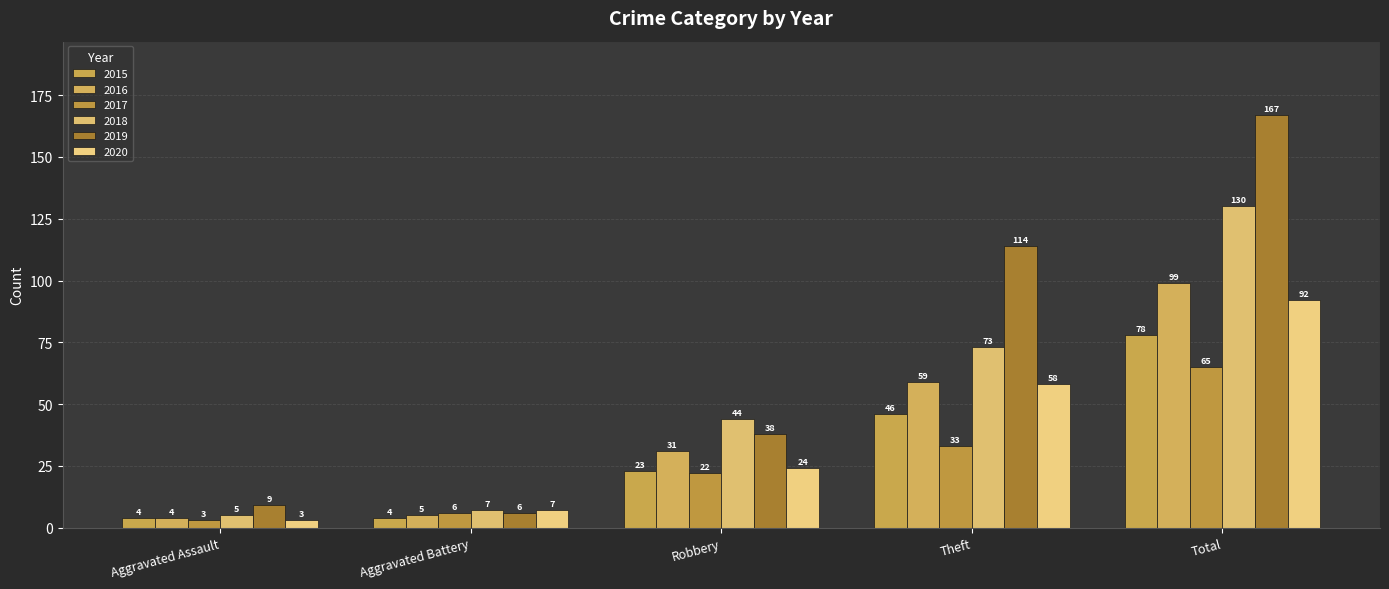

The value of 2015 at Robbery is 13. True or false?

False